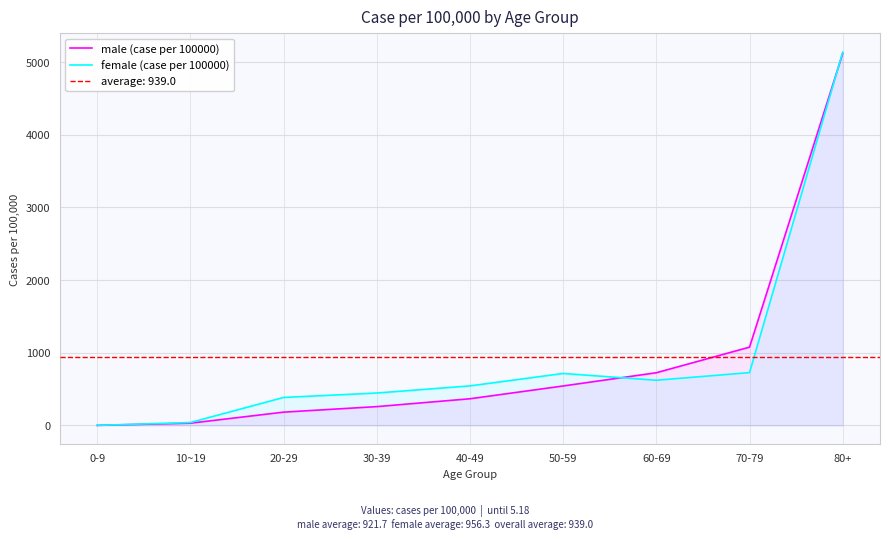

In female (case per 100000), how many points are lower than both neighbors (excluding endpoints)?

1